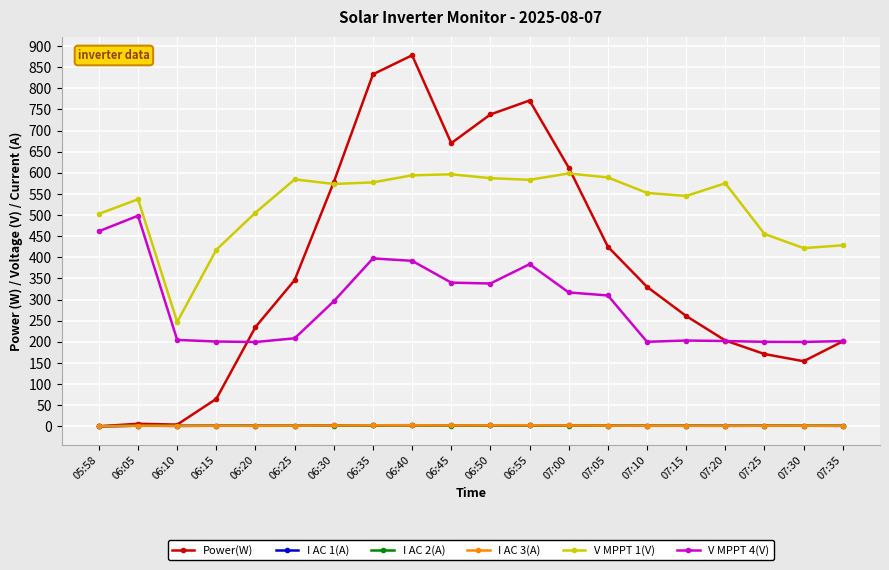

At which label does V MPPT 1(V) reach its minimum?

06:10